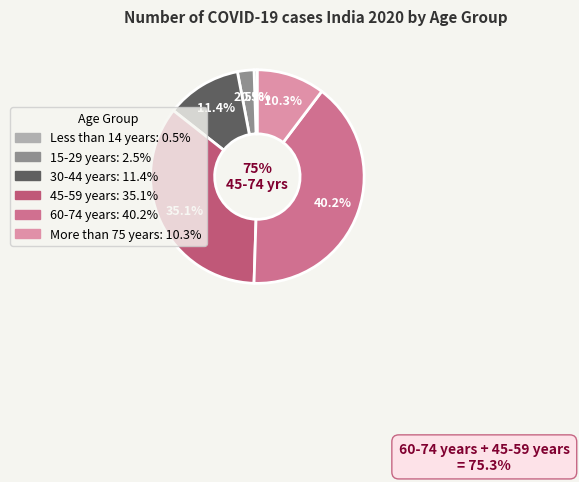

What is the ratio of the value at 15-29 years to the value at 45-59 years?

0.1